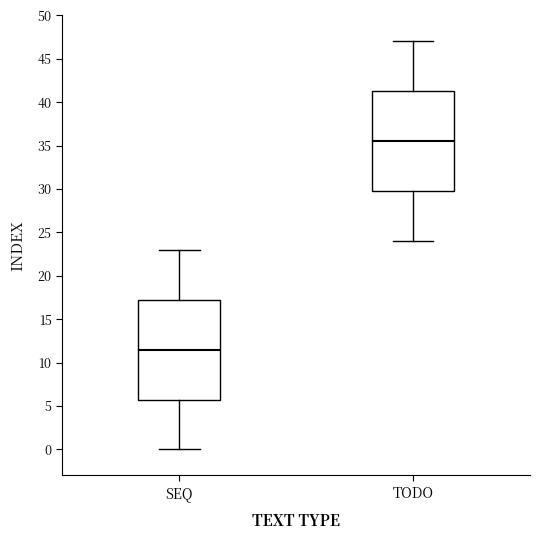

Which box has the lowest median line?

SEQ